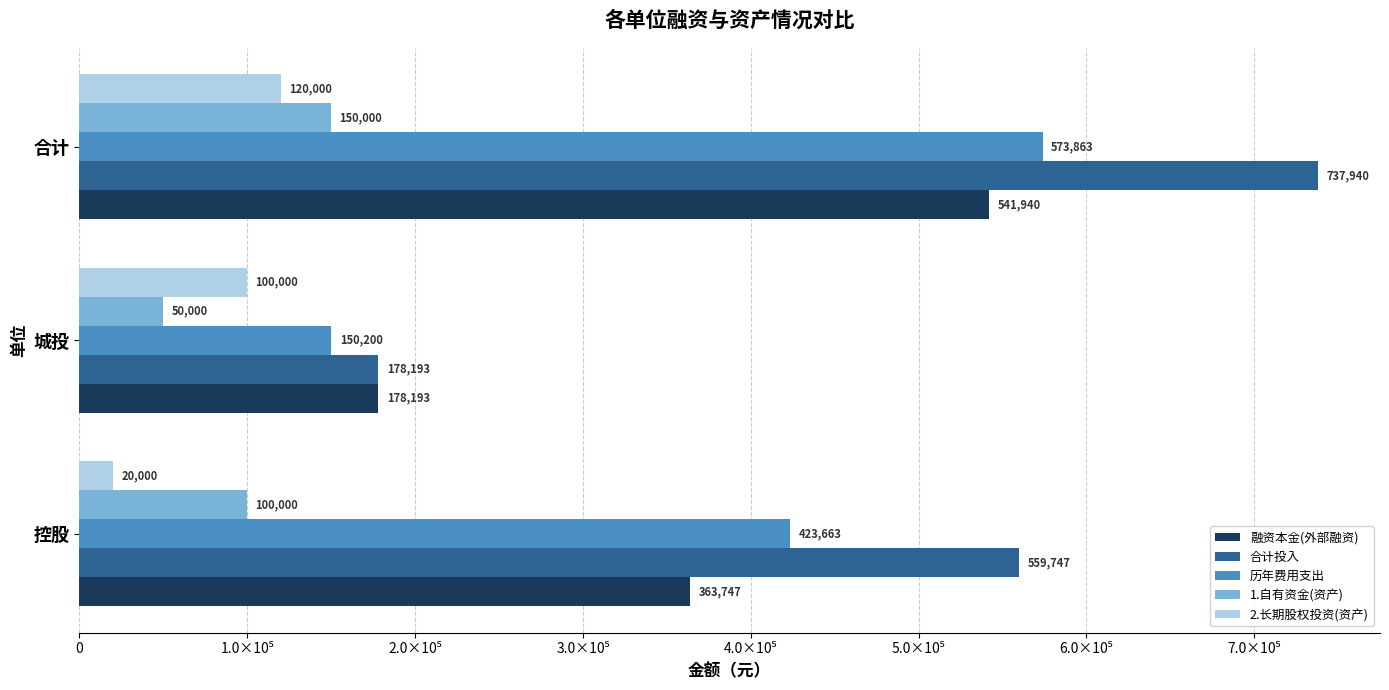

What are all the series names shown in the legend?

融资本金(外部融资), 合计投入, 历年费用支出, 1.自有资金(资产), 2.长期股权投资(资产)